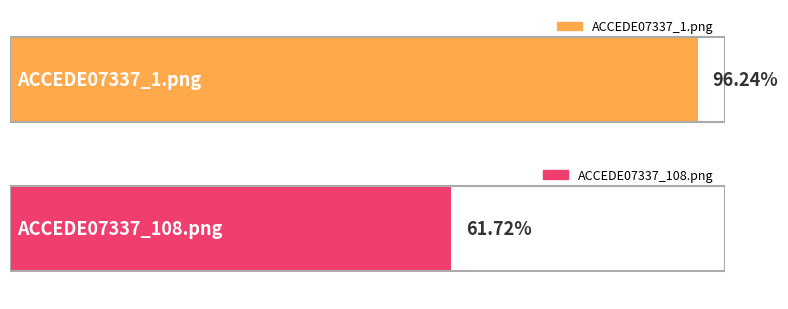

The value at ACCEDE07337_1.png is 1.4. True or false?

False